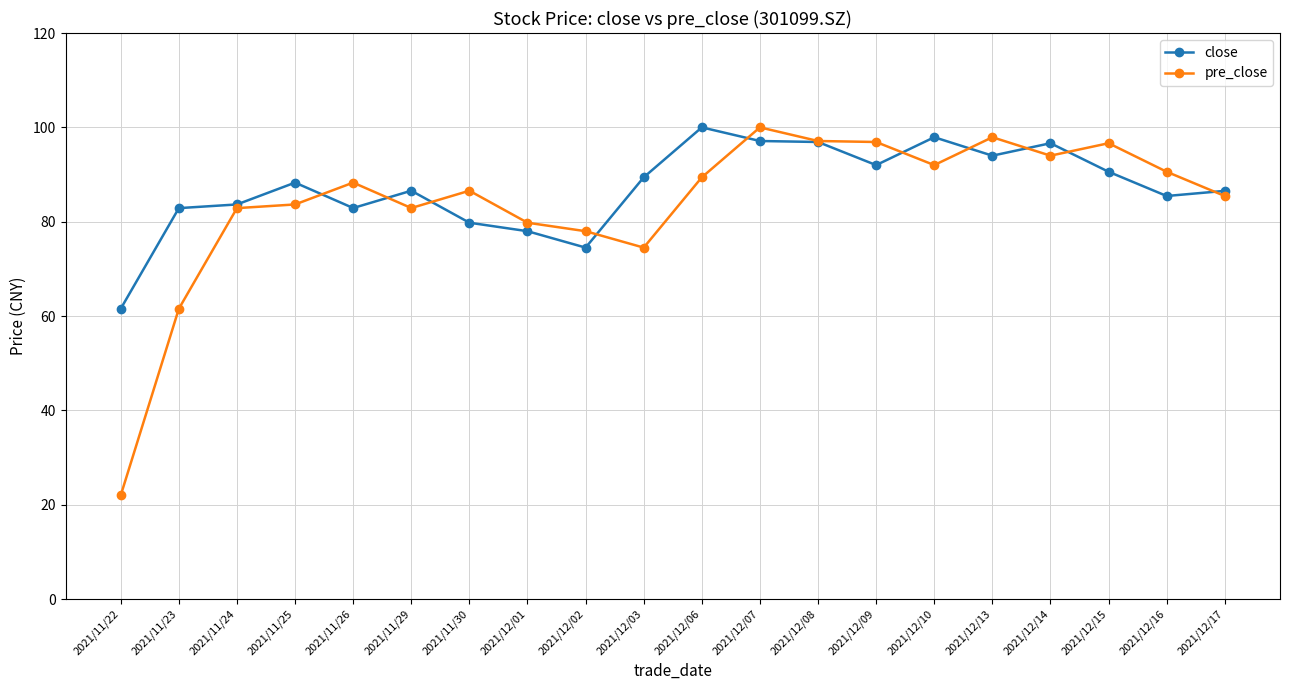

Which series has the largest range (max minus min)?

pre_close